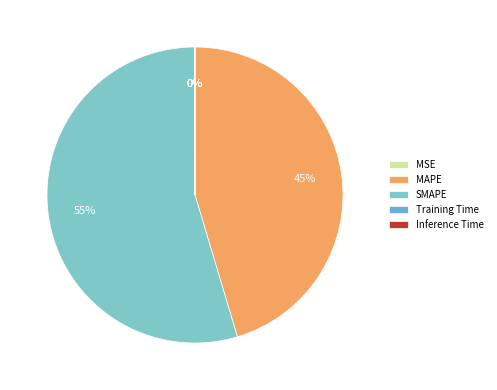

Which category accounts for the majority?

SMAPE